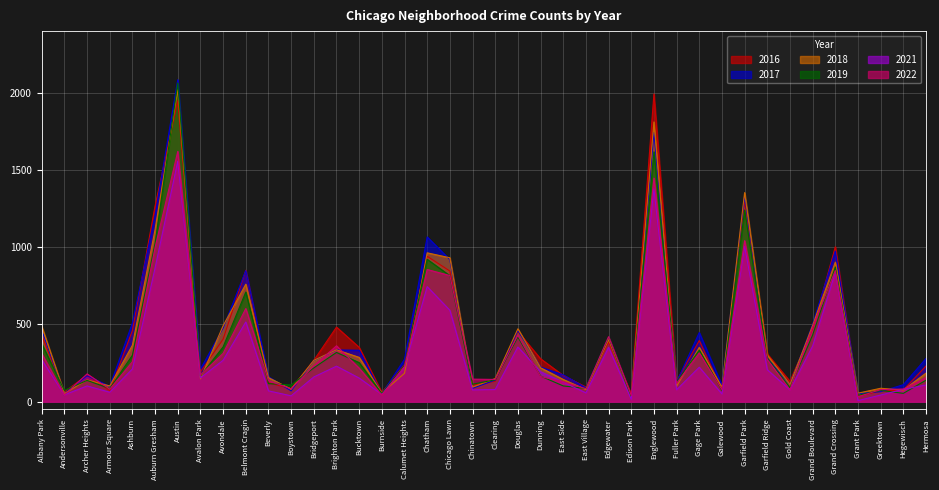

At Garfield Park, list the series in order from smallest to largest.

2021, 2022, 2019, 2016, 2017, 2018